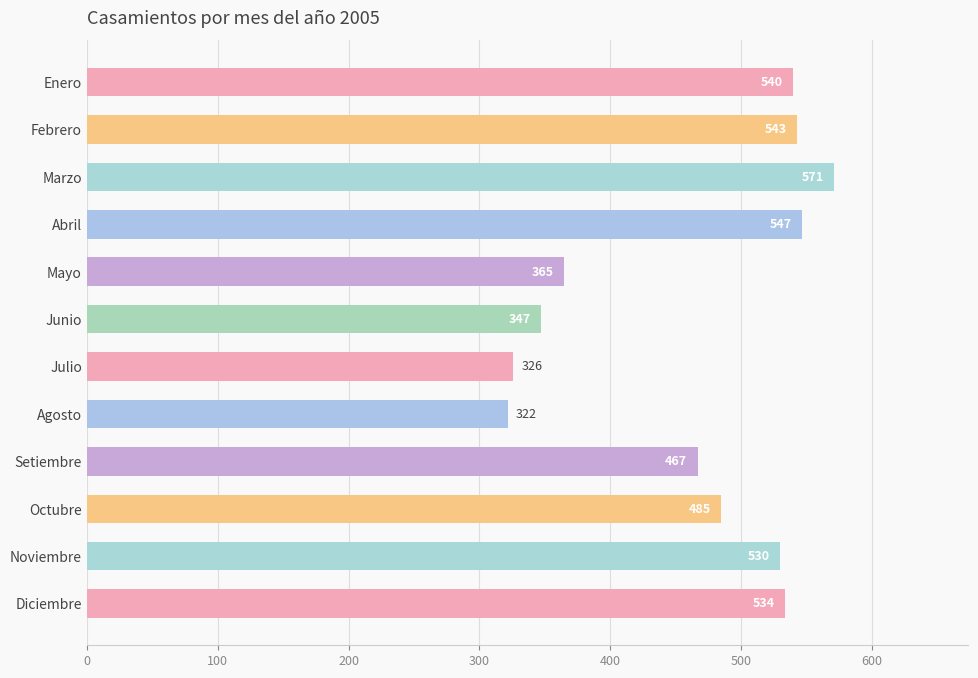

The value at Octubre is 837. True or false?

False